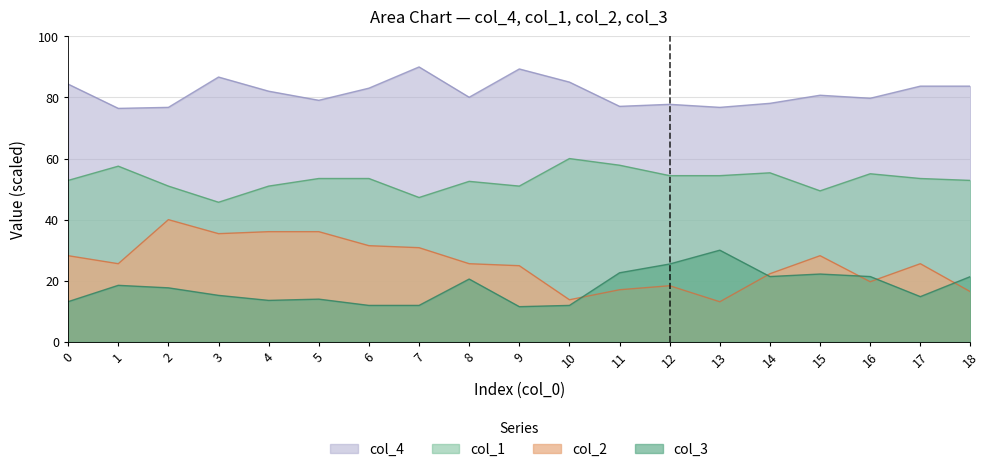

At how many categories does at least one series exceed 31?

19